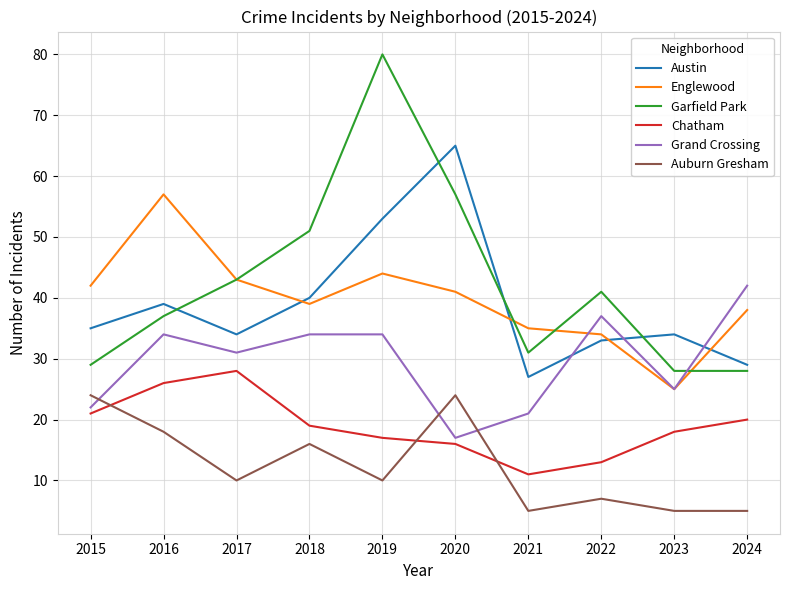

True or false: Chatham has a value of 20 at 2024.

True